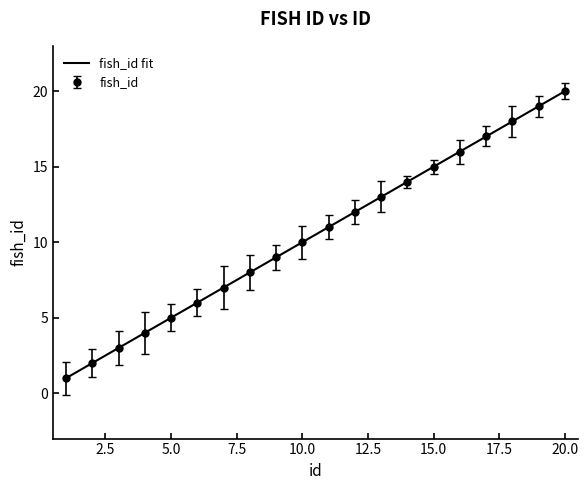

What is the maximum value shown in the chart?

20